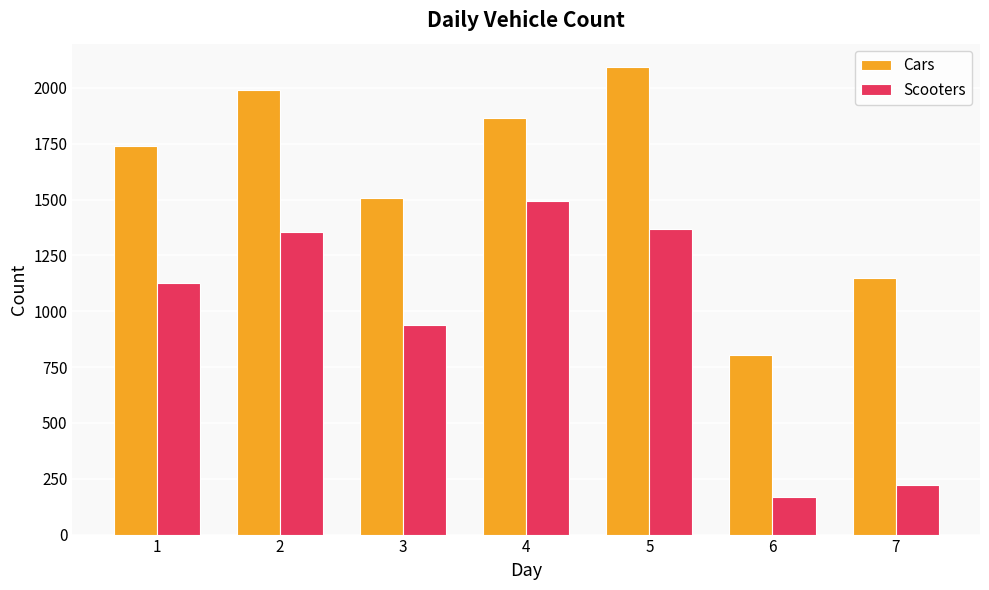

What is the average value of the Cars series?

1593